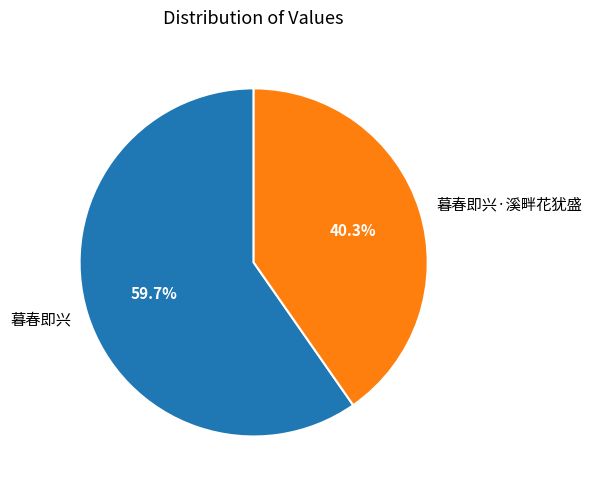

Is 暮春即兴·溪畔花犹盛 the majority of the pie?

No